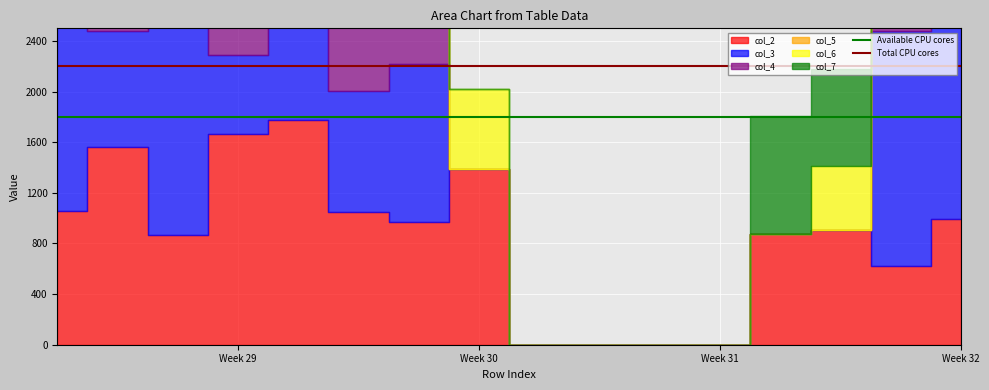

Which category has the highest value across all series?

Week 29